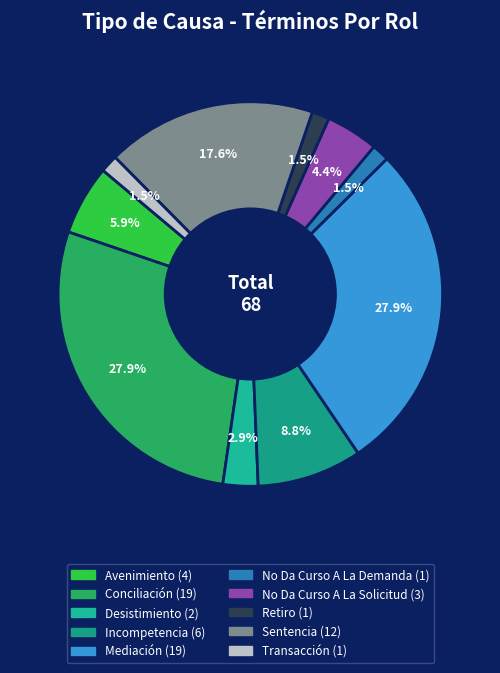

To the nearest percent, what is the average slice percentage?

10%